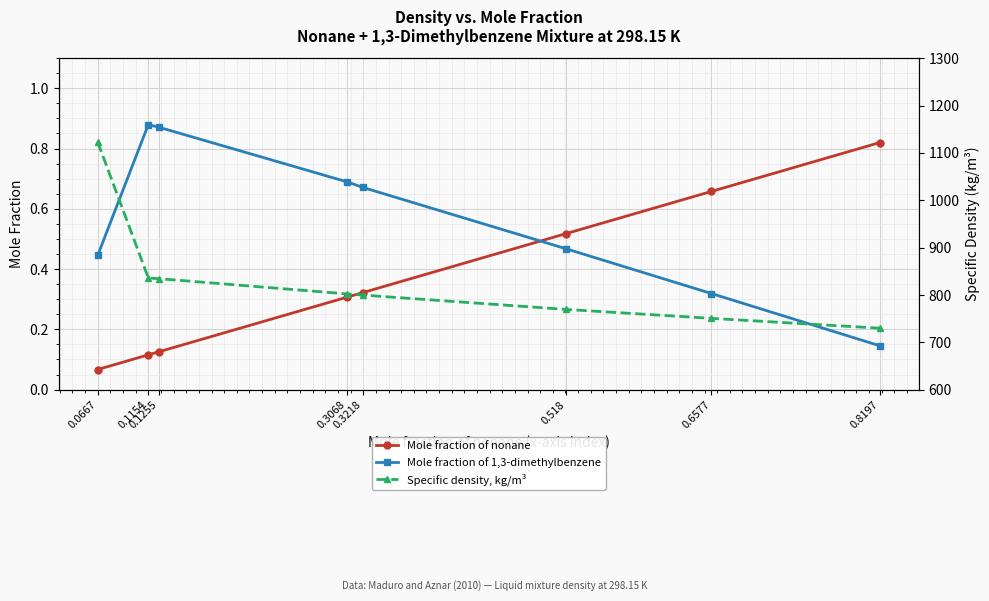

Reading left to right, extract all data points from this chart.

Mole fraction of nonane: 0.0667=0.1	0.1154=0.1	0.1255=0.1	0.3068=0.3	0.3218=0.3	0.518=0.5	0.6577=0.7	0.8197=0.8
Mole fraction of 1,3-dimethylbenzene: 0.0667=0.4	0.1154=0.9	0.1255=0.9	0.3068=0.7	0.3218=0.7	0.518=0.5	0.6577=0.3	0.8197=0.1
Specific density, kg/m³: 0.0667=1122.5	0.1154=835.8	0.1255=834.3	0.3068=802.1	0.3218=799.6	0.518=769.3	0.6577=750.5	0.8197=729.7